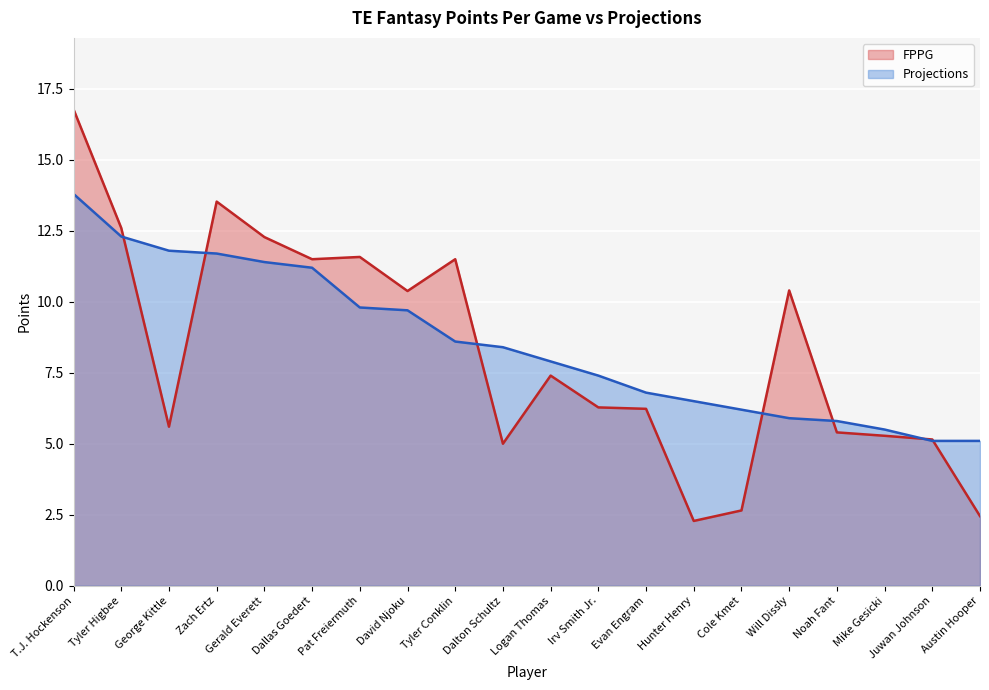

Rank the series by their average value, from lowest to highest.

FPPG, Projections